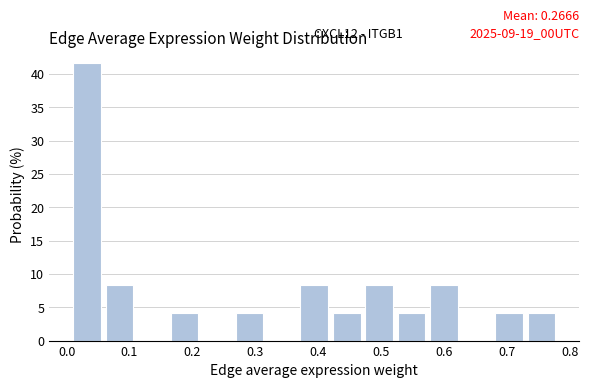

Which range on the x-axis has the tallest bar?

0.01 to 0.06